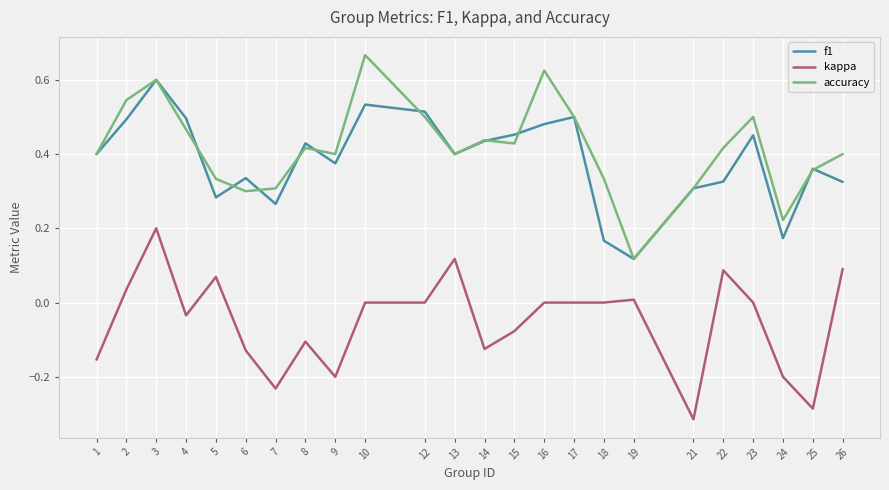

At how many categories does at least one series exceed 0?

24